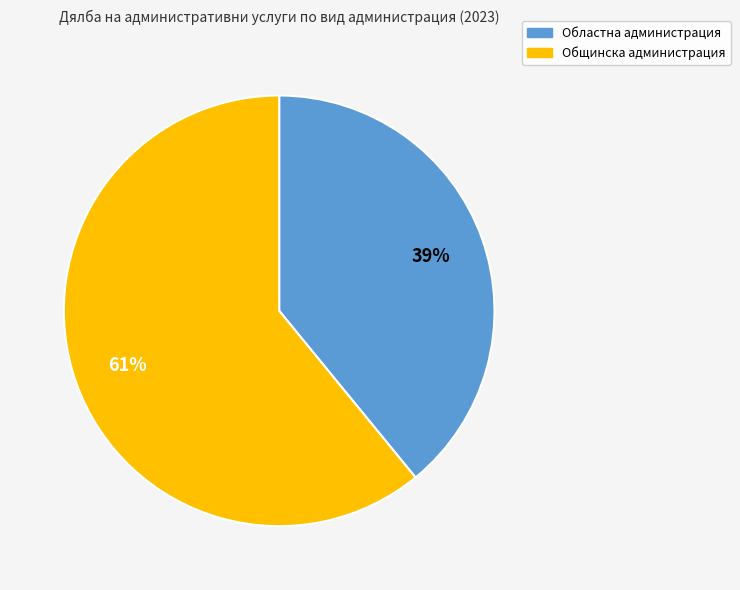

To the nearest percent, what is the difference between the largest and smallest slice percentages?

22%